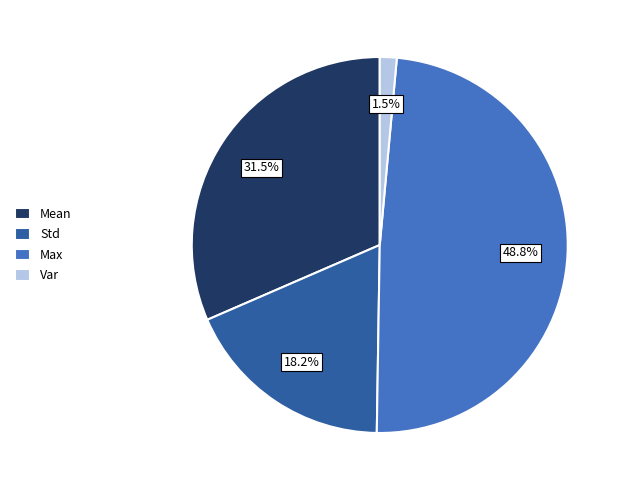

Is there any slice that represents more than half of the pie?

No